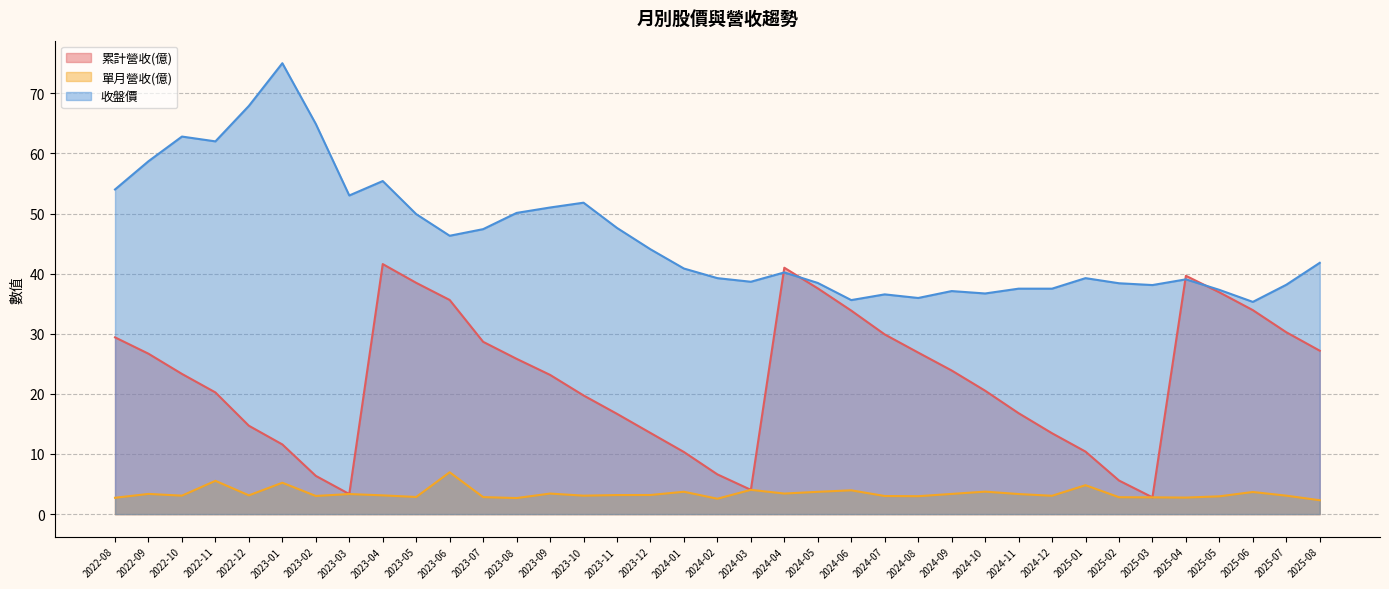

Reading left to right, transcribe all the data shown in this chart.

累計營收(億): 29.4	26.7	23.3	20.2	14.7	11.6	6.4	3.3	41.6	38.5	35.6	28.7	25.8	23.2	19.7	16.7	13.5	10.3	6.6	4.0	41.0	37.5	33.9	29.9	26.9	23.9	20.5	16.8	13.4	10.4	5.6	2.8	39.6	36.9	33.9	30.2	27.2
單月營收(億): 2.7	3.4	3.1	5.5	3.1	5.2	3.0	3.3	3.1	2.9	7.0	2.8	2.7	3.4	3.1	3.2	3.2	3.7	2.6	4.0	3.4	3.7	4.0	3.0	3.0	3.4	3.7	3.3	3.0	4.8	2.8	2.8	2.8	3.0	3.7	3.1	2.3
收盤價: 54.0	58.7	62.8	62.0	67.9	75.0	64.9	53.0	55.4	49.9	46.3	47.4	50.1	51.0	51.8	47.6	44.0	40.9	39.2	38.6	40.2	38.5	35.6	36.5	36.0	37.1	36.7	37.5	37.5	39.2	38.4	38.1	39.0	37.3	35.3	38.1	41.8